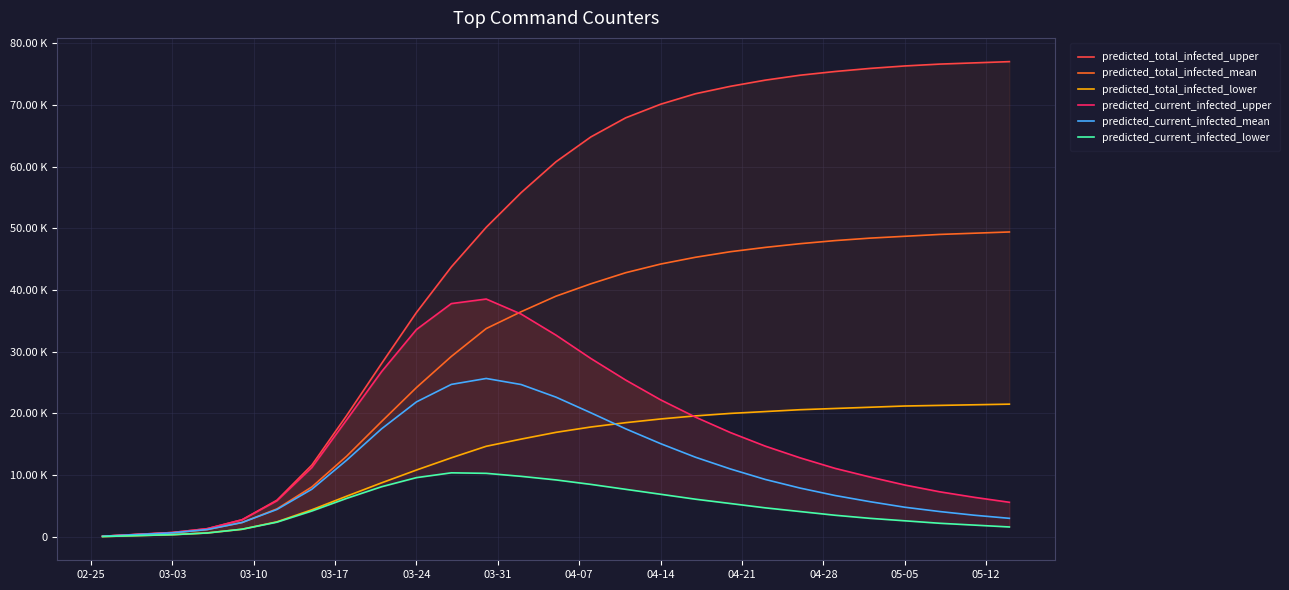

True or false: predicted_total_infected_lower has more than 1 points higher than both neighbors.

False